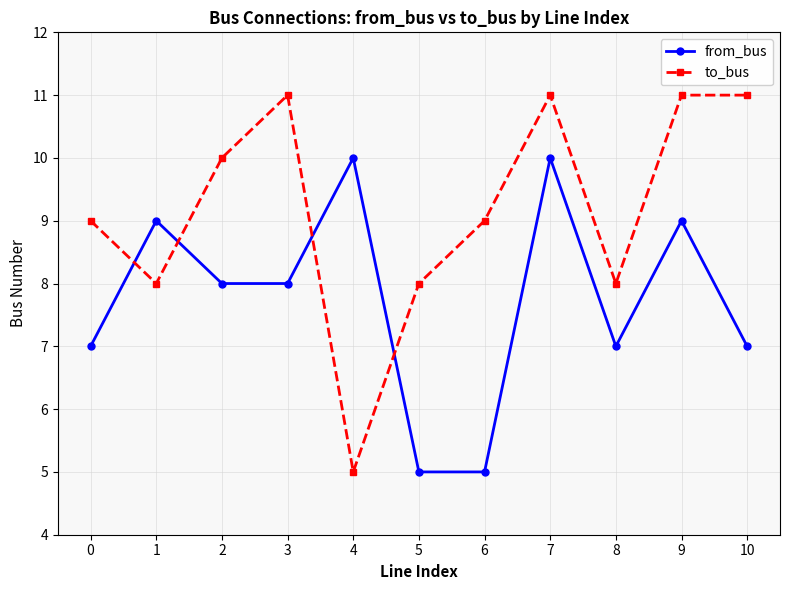

What is the spread (max minus min) of values at 8?

1